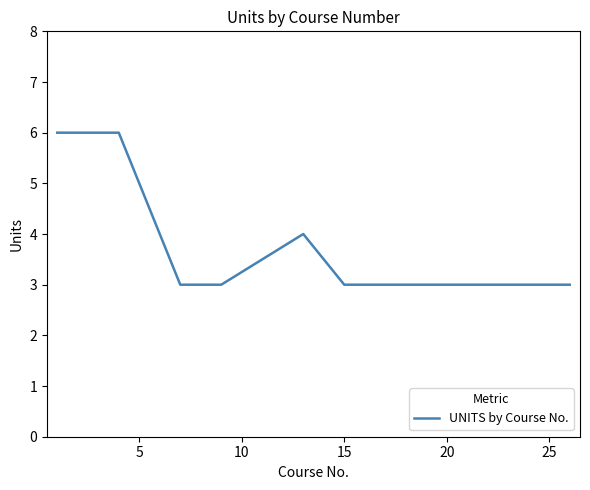

What is the difference between the maximum and minimum values?

3